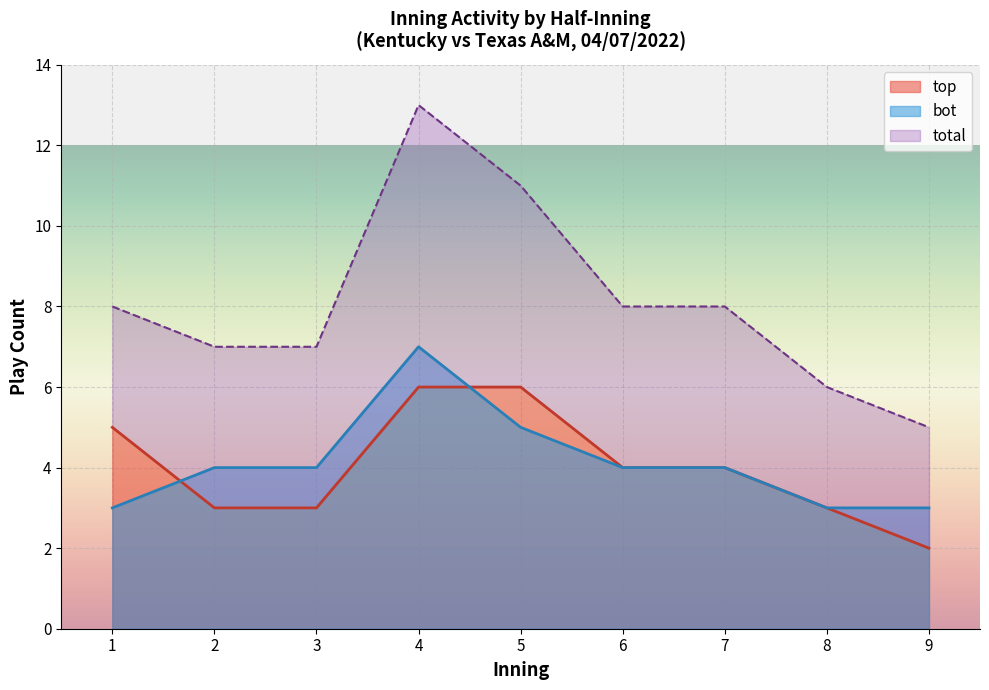

Which category has the lowest value in the top series?

9